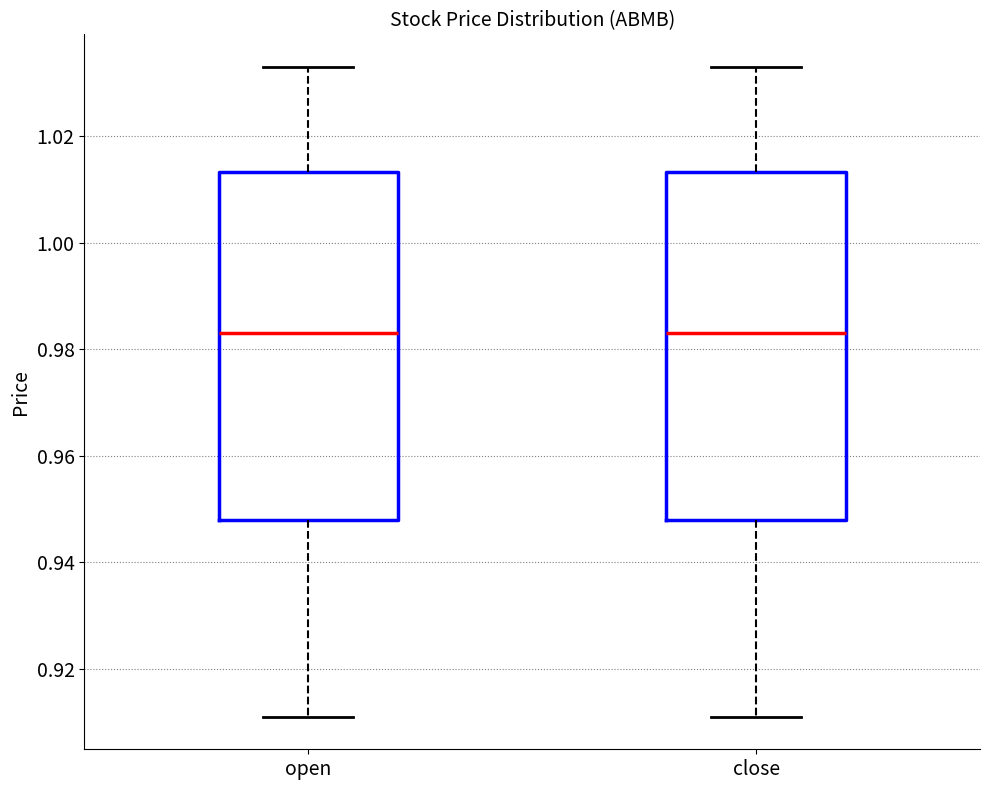

Reading left to right, read every box against the y-axis: the position of its median line, the range the box covers, and the ends of its whiskers. The values are not printed on the chart, so give them approximately, as read against the axis.

open: median 0.984, box 0.948 to 1.014, whiskers 0.912 to 1.034
close: median 0.984, box 0.948 to 1.014, whiskers 0.912 to 1.034